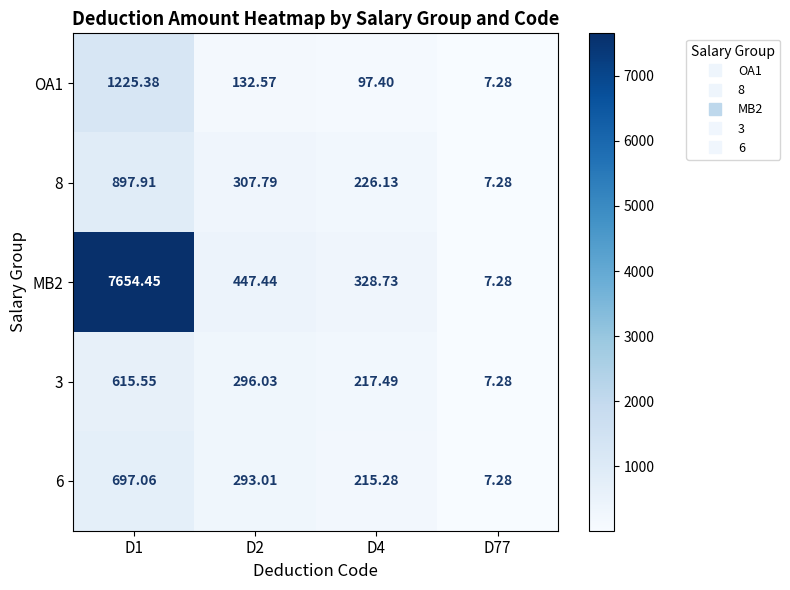

Rank the series at D1 from highest to lowest value.

MB2, OA1, 8, 6, 3